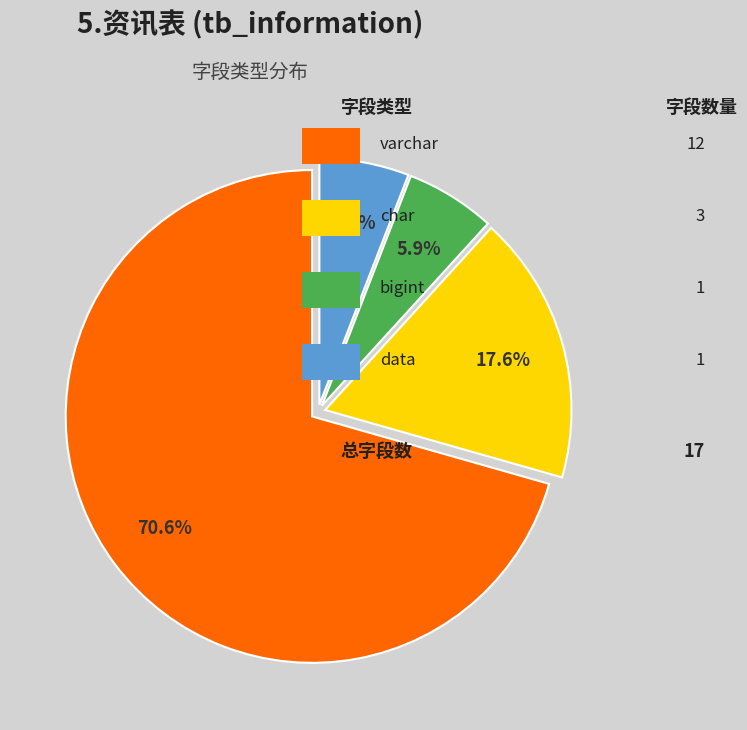

Is there any slice that represents more than half of the pie?

Yes